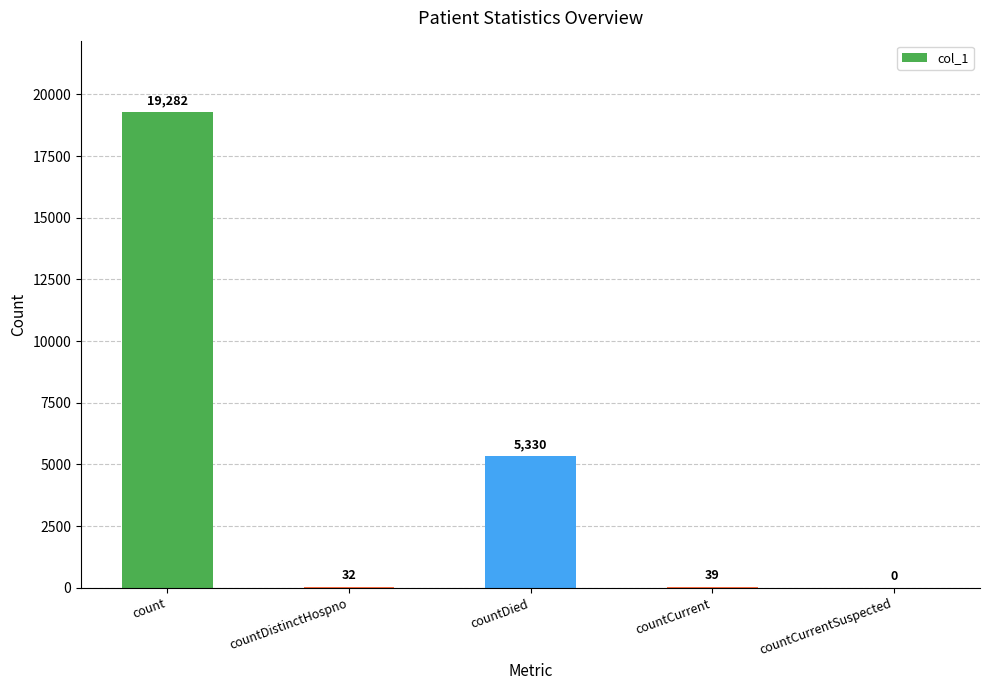

Reading left to right, transcribe all the data shown in this chart.

19282	32	5330	39	0